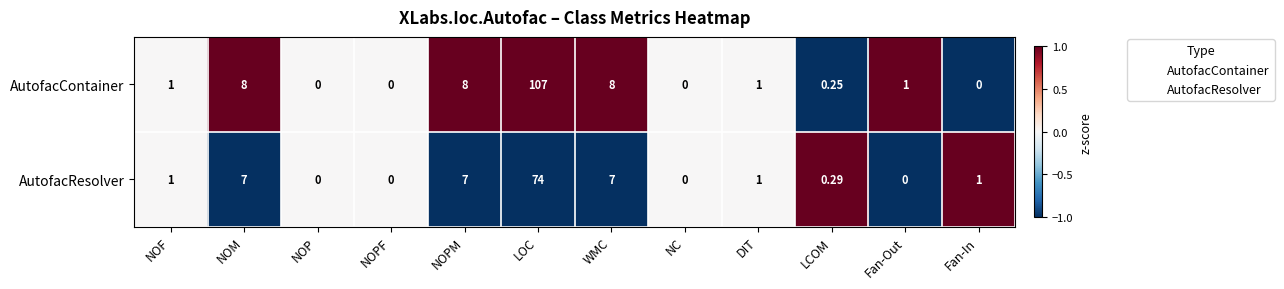

Which series has the largest range (max minus min)?

AutofacContainer